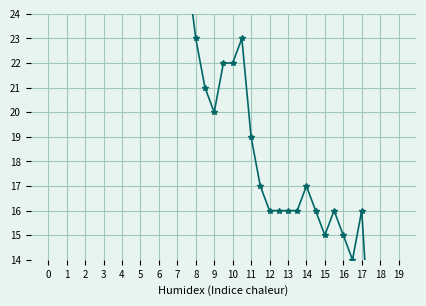

What is the change in value from 22 to 33?

-5